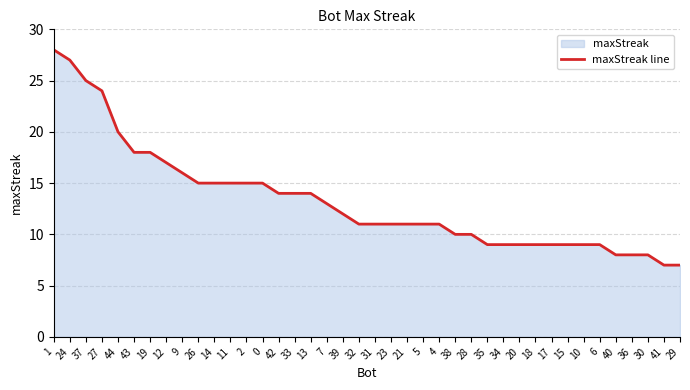

What is the minimum value shown in the chart?

7